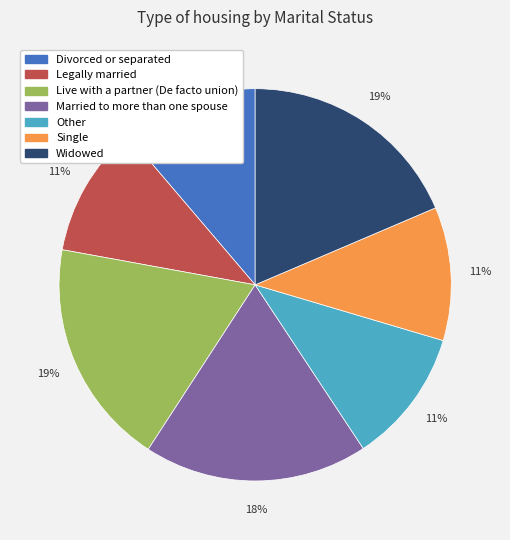

Is the sum of Legally married and Single greater than half?

No